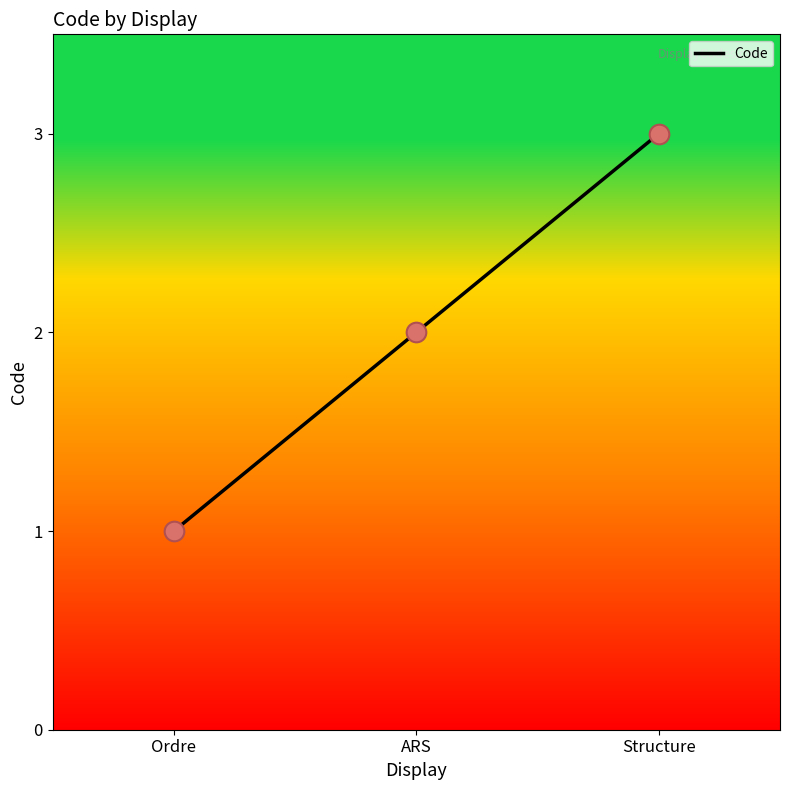

Which has a higher value, Structure or Ordre?

Structure